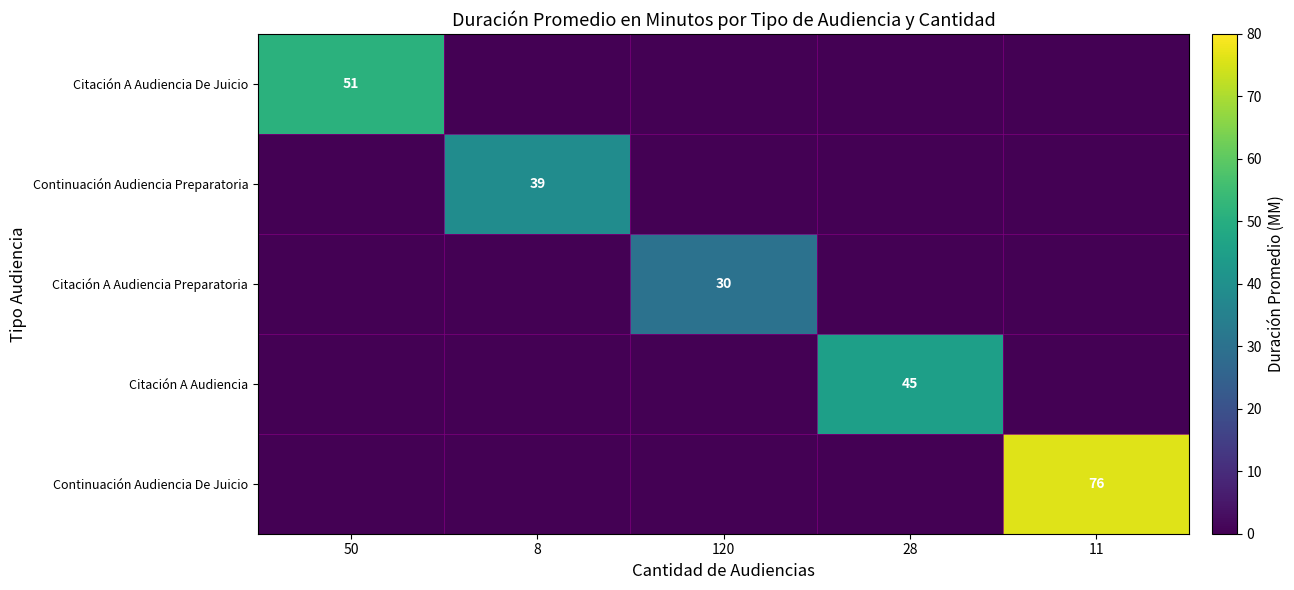

What is the total value across all series at 28?

45